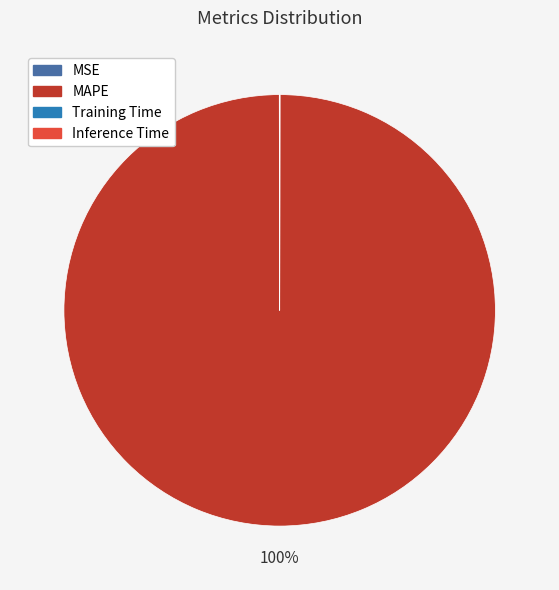

To the nearest percent, what is the average slice percentage?

25%